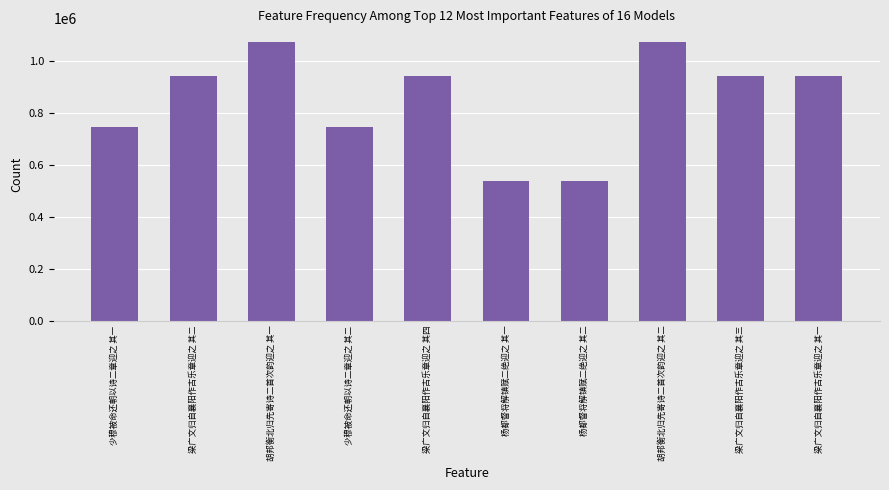

What is the difference between the values at 胡邦衡北归先寄诗二首次韵迎之 其二 and 少穆被命还朝以诗二章迎之 其一?

328007